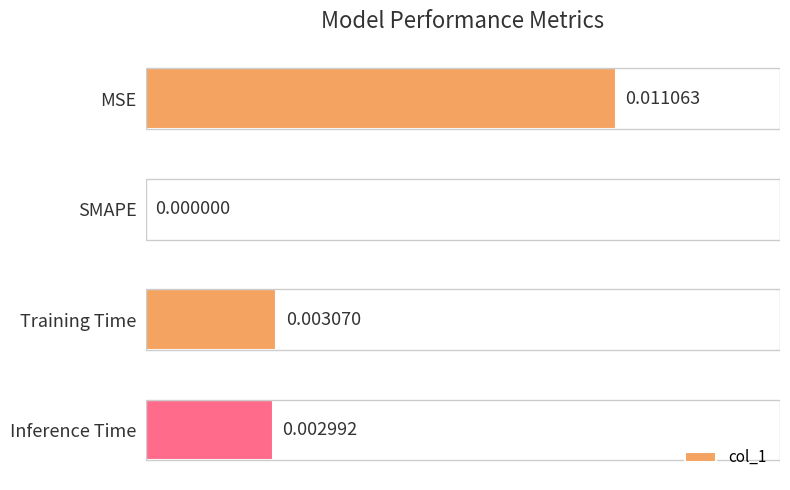

How many positive values are there?

3